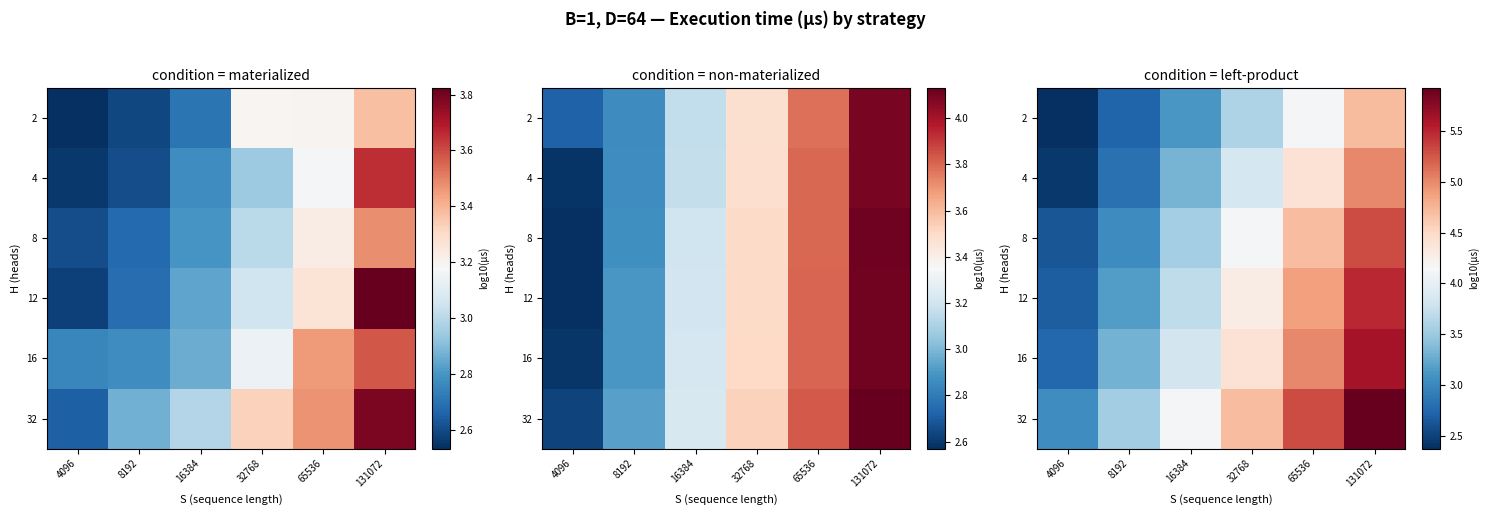

The 32 series shows 1.5 at 32768. True or false?

False